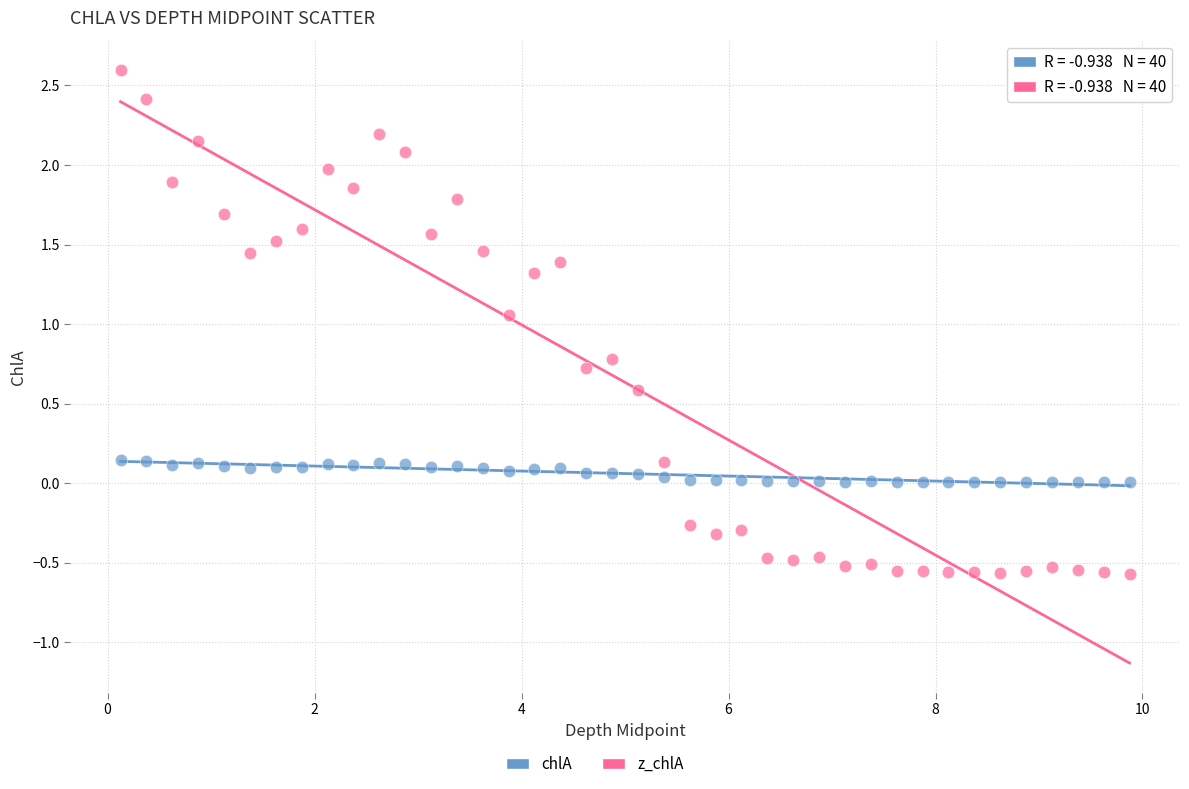

Across all data points, what is the range of X values (max minus min)?

9.8